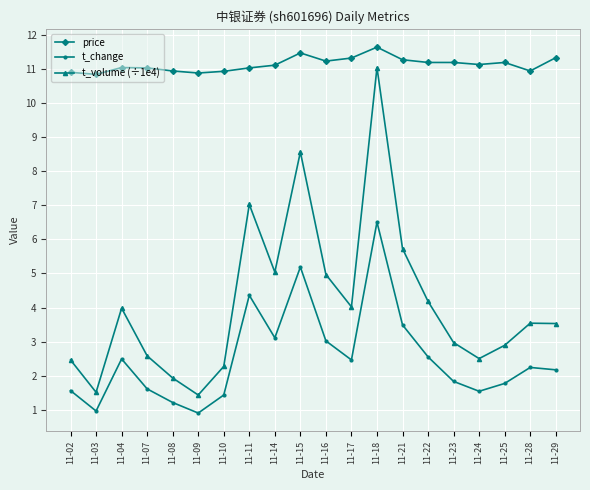

What is the sum of all t_change values?

50.4